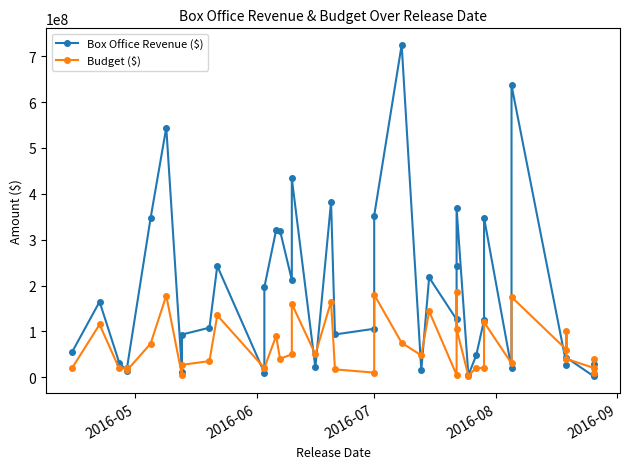

True or false: Budget ($) has more than 2 points higher than both neighbors.

True